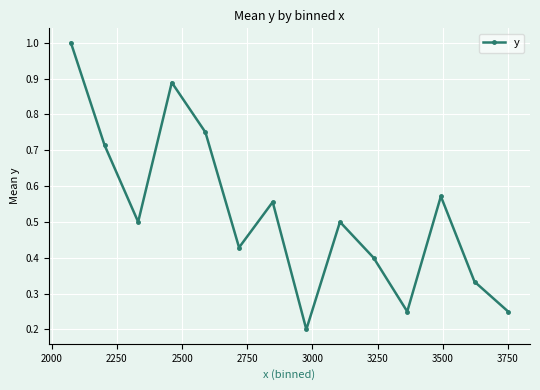

How many values exceed 0?

14